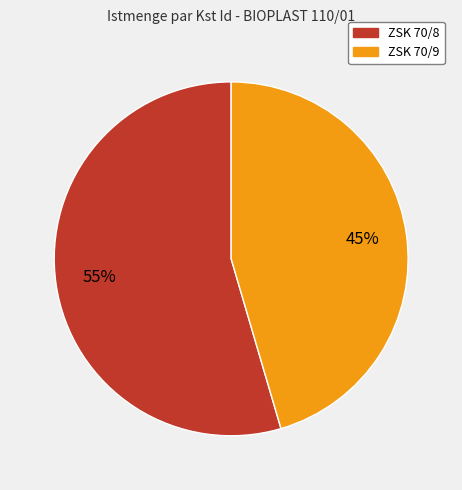

Is the sum of ZSK 70/9 and ZSK 70/8 greater than half?

Yes